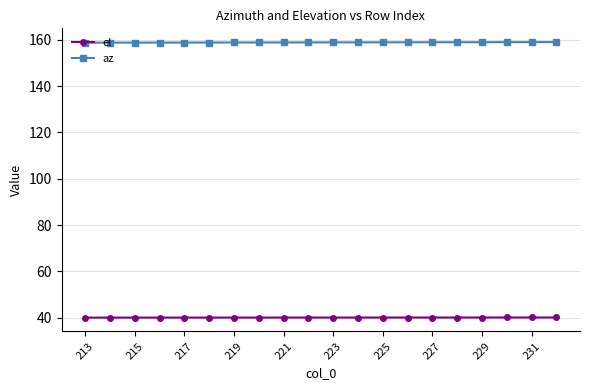

List the series in order of their peak value, lowest first.

el, az